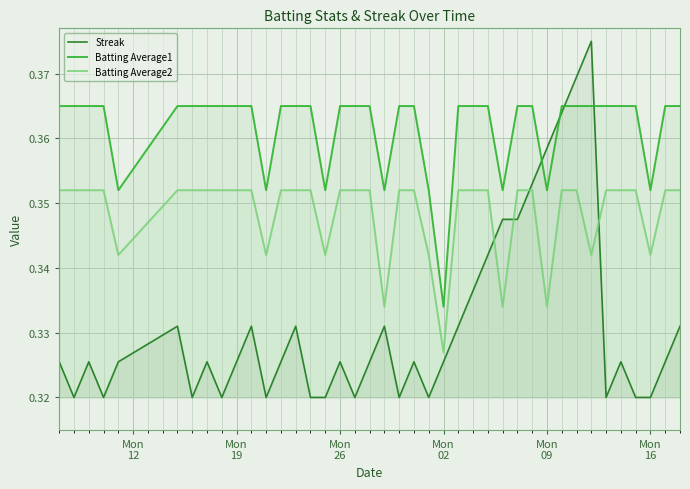

True or false: Streak and Batting Average2 cross at least once.

True